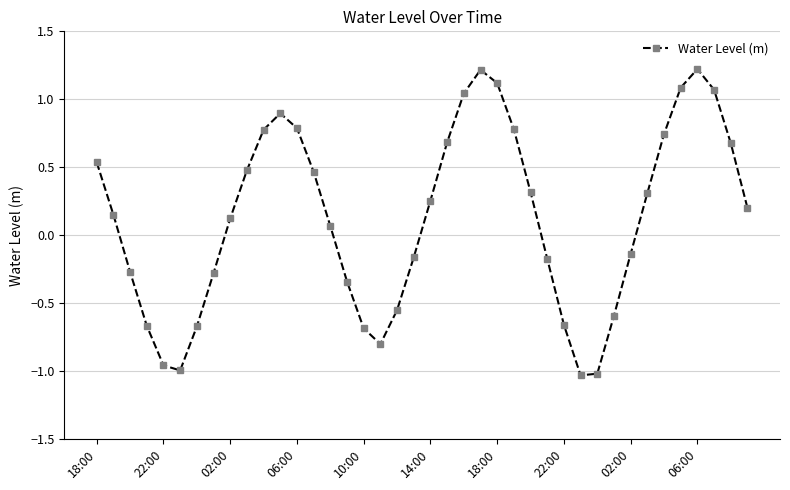

What is the sum of all values?

5.0